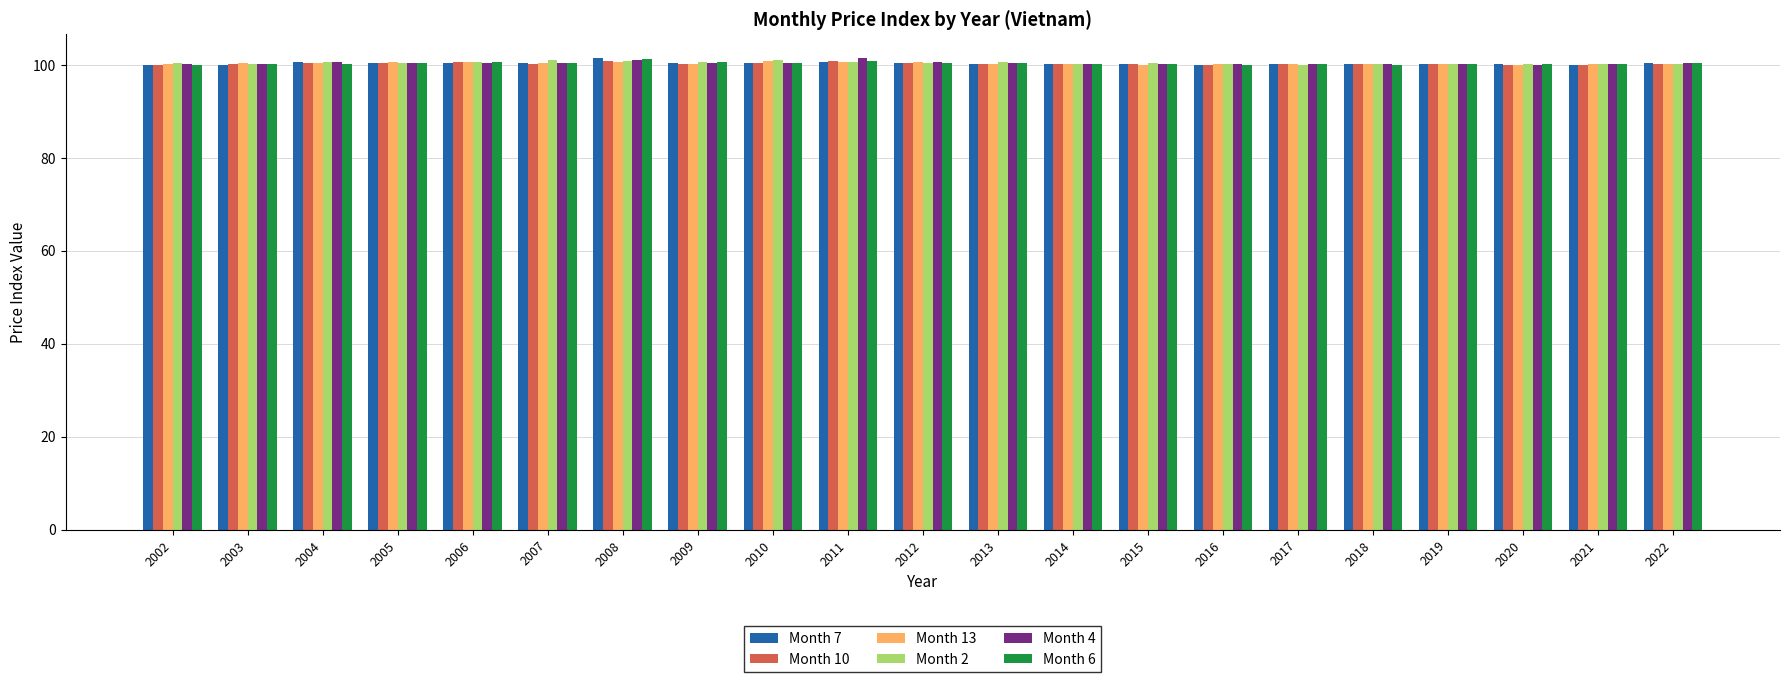

What is the greatest value displayed?

101.5